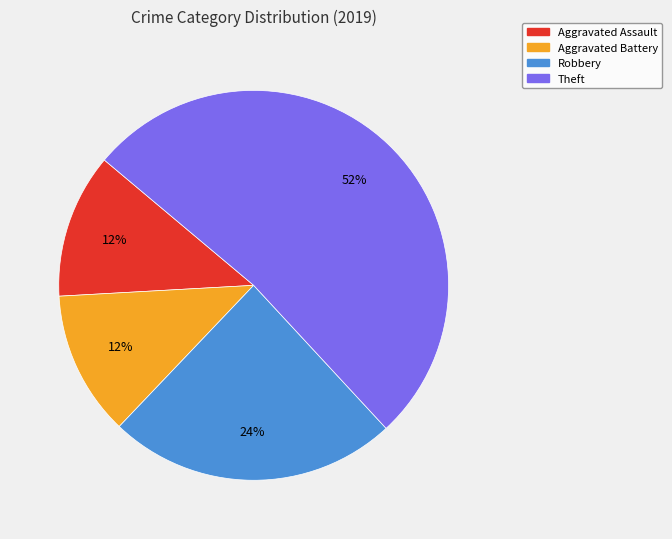

Is the sum of Theft and Aggravated Battery greater than half?

Yes